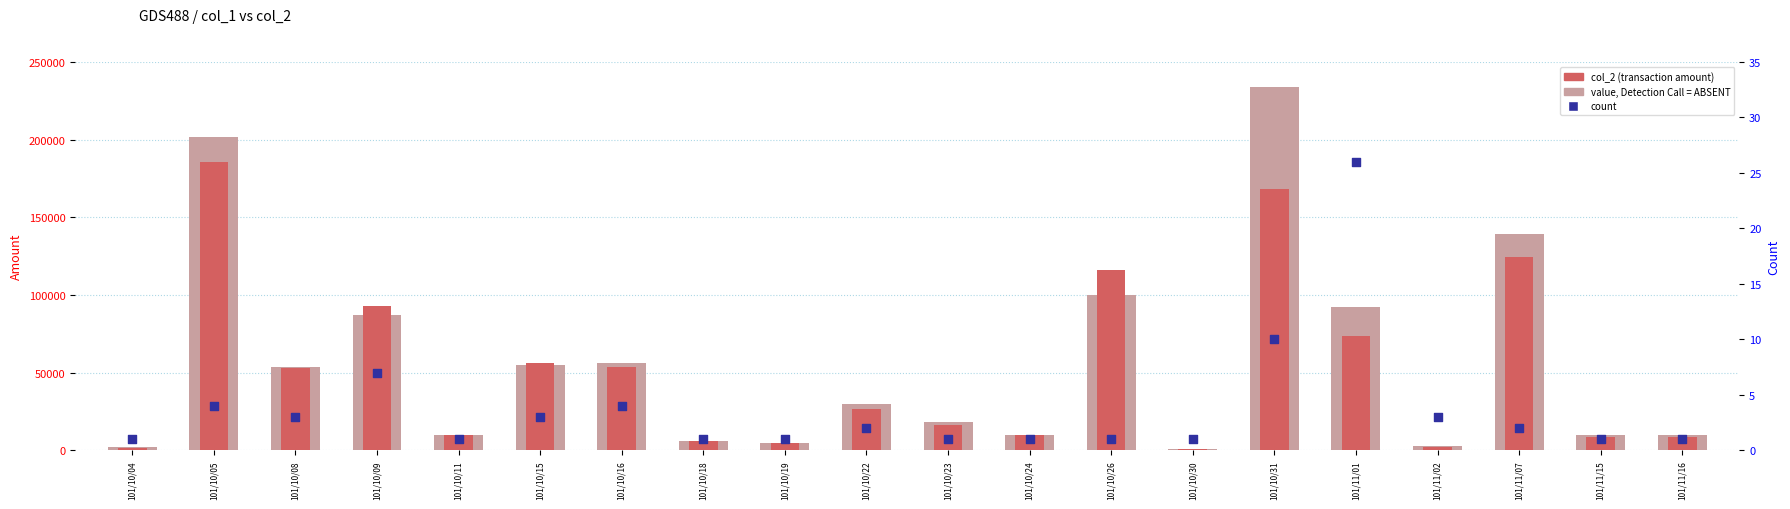

At how many categories does at least one series exceed 96019?

4